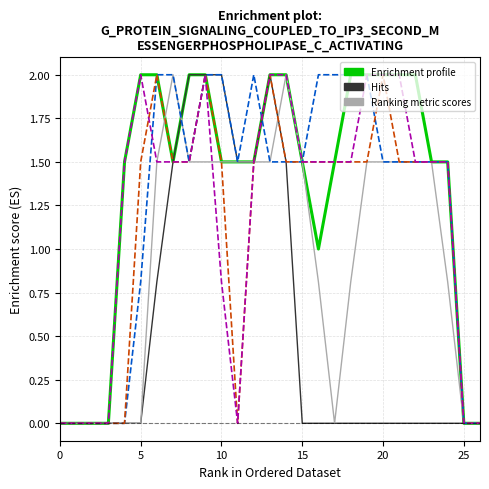

What is the maximum value shown in the chart?

2.0